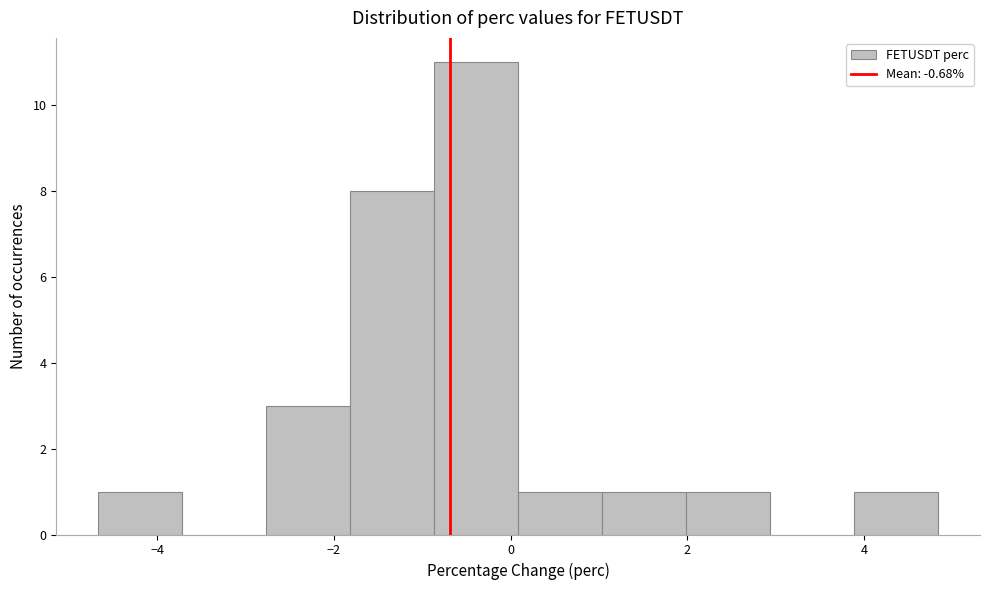

How tall is the bar that spans -4.6 to -3.8 on the x-axis? Neither the bar edges nor the heights are printed on the chart, so give them approximately, as read against the axes.

1